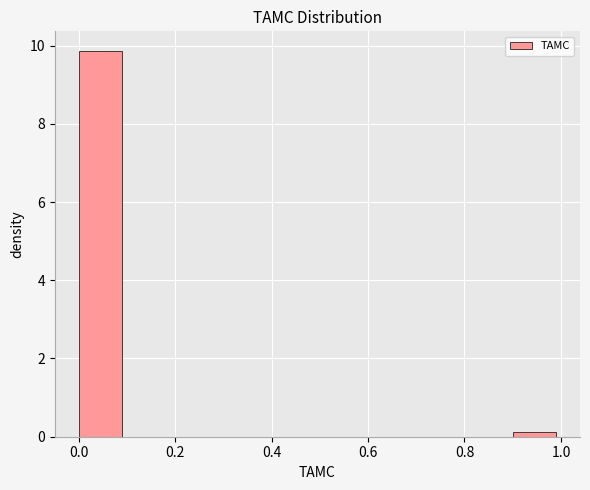

Reading left to right, transcribe this chart: for each bar, give the range it covers on the x-axis and its height. The values are not printed on the chart, so give them approximately, as read against the axis.

0.0 to 0.1: 9.8
0.1 to 0.2: 0
0.2 to 0.3: 0
0.3 to 0.4: 0
0.4 to 0.5: 0
0.5 to 0.6: 0
0.6 to 0.7: 0
0.7 to 0.8: 0
0.8 to 0.9: 0
0.9 to 1.0: under 0.2